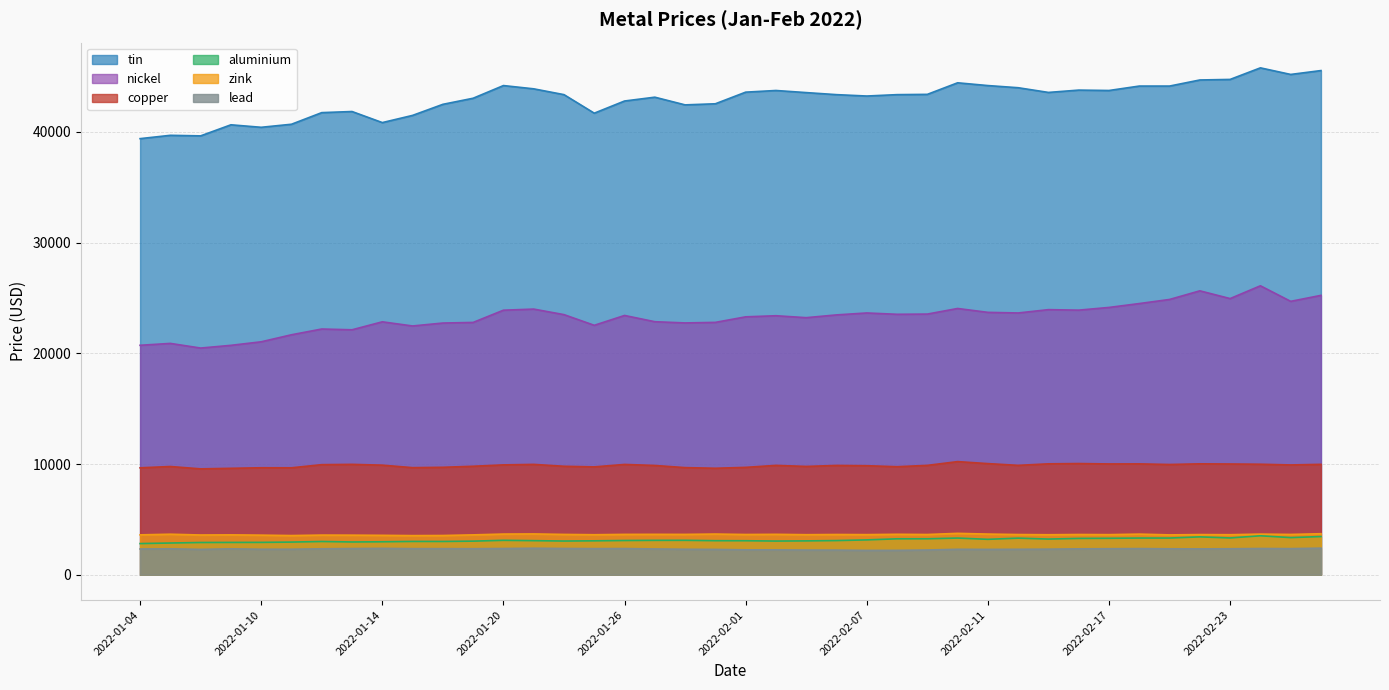

What is the difference between the maximum and minimum values in the tin series?

6395.0